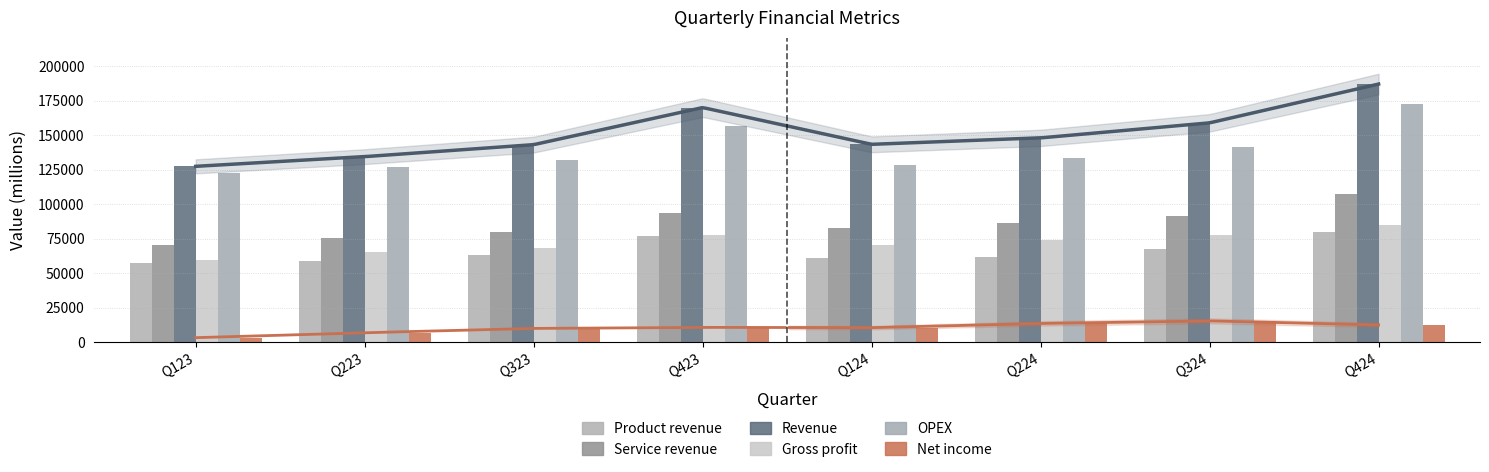

The Service revenue series shows 79912.0 at Q323. True or false?

True